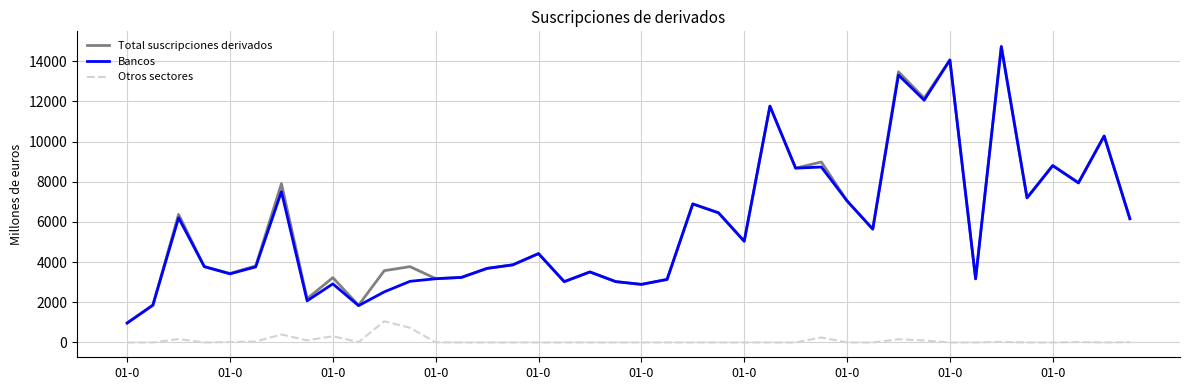

What is the highest value of the Total suscripciones derivados series?

14750